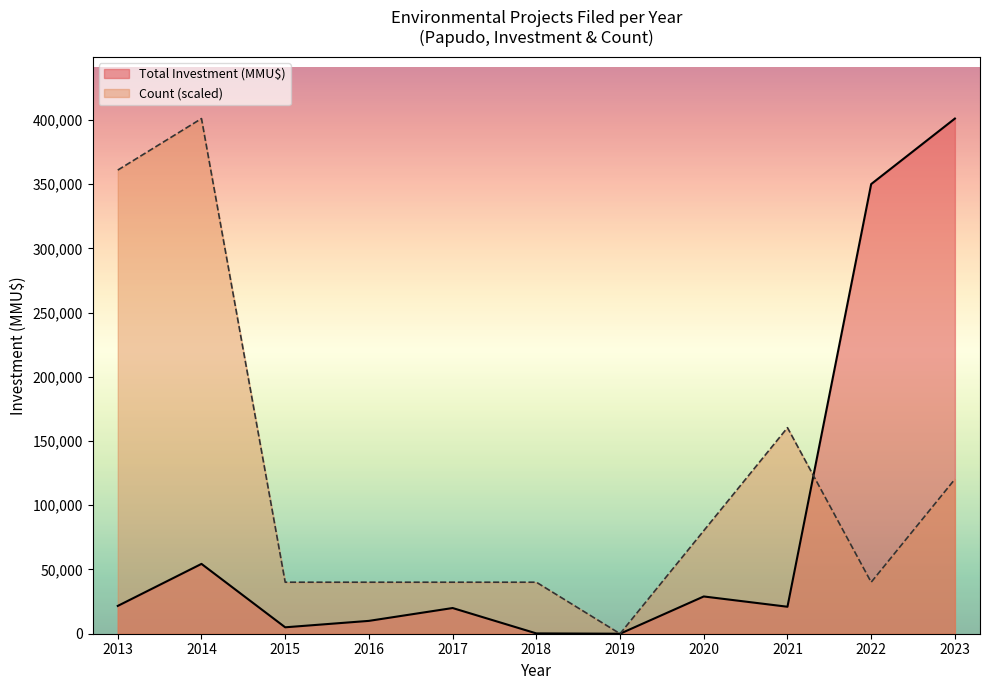

Which series has the widest spread of values?

Total Investment (MMU$)